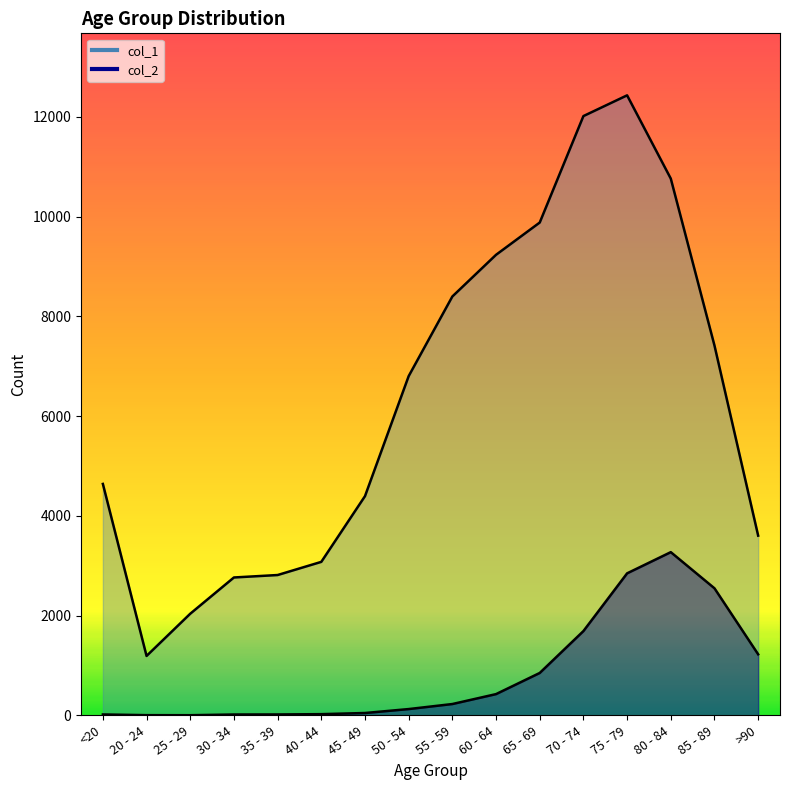

Rank the series by their maximum value, from lowest to highest.

col_2, col_1